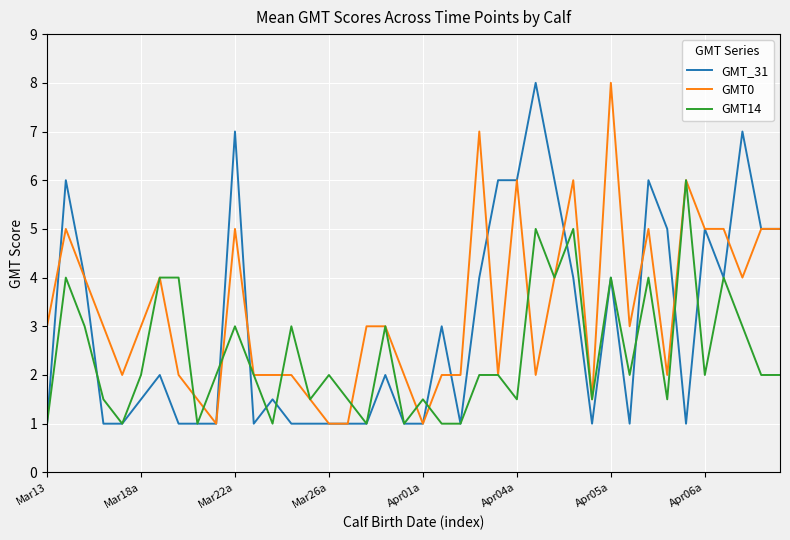

List the series in order of their overall mean, lowest first.

GMT14, GMT_31, GMT0